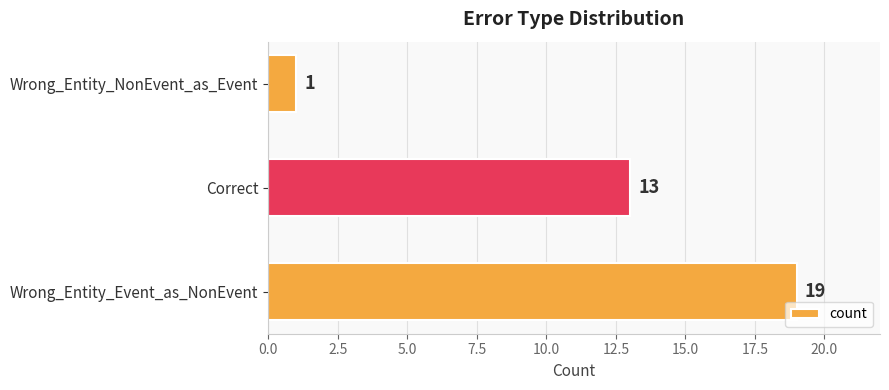

Reading bottom to top, list all the values displayed in this chart.

Wrong_Entity_Event_as_NonEvent=19	Correct=13	Wrong_Entity_NonEvent_as_Event=1